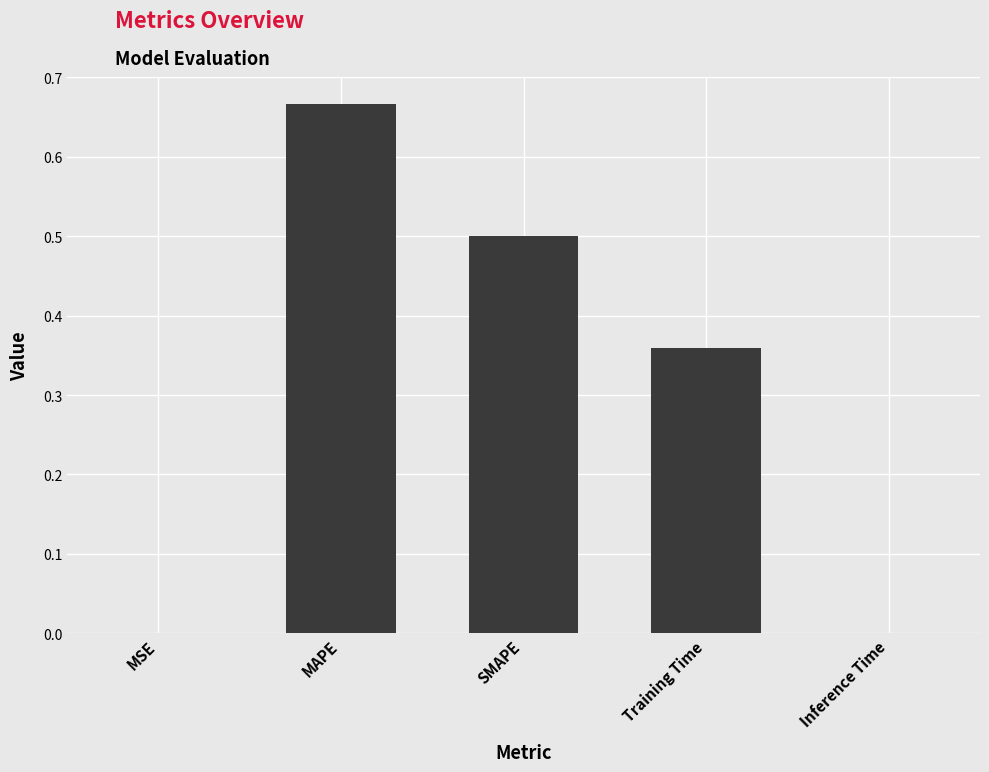

At which category does the chart reach its peak across all series?

MAPE